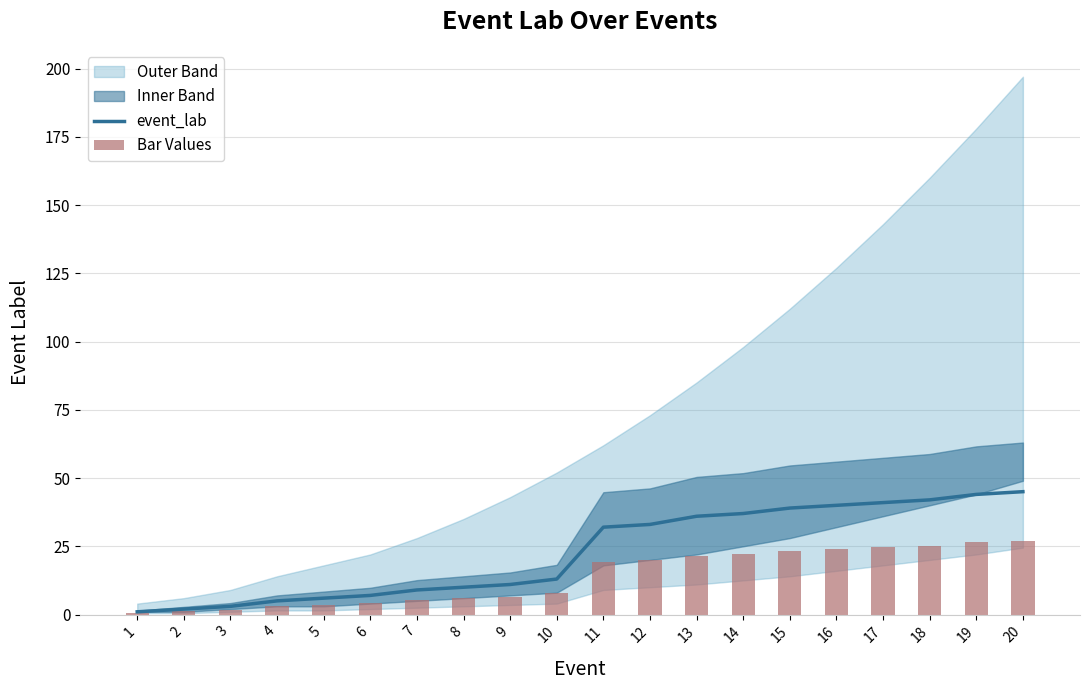

What is the greatest value displayed?

45.0